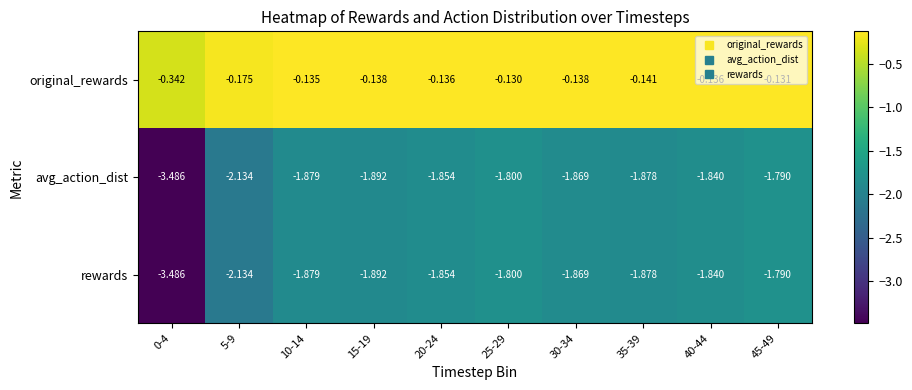

Is the value of avg_action_dist at 45-49 greater than the value of rewards at 5-9?

Yes